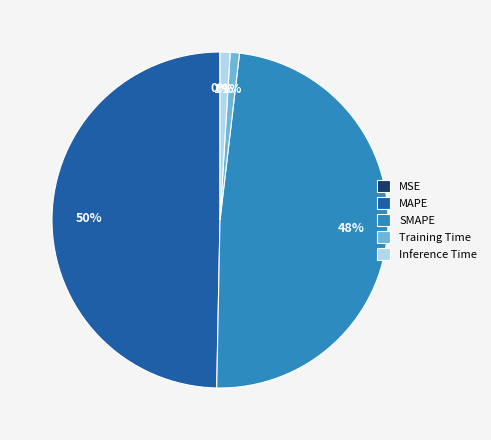

Do SMAPE and Inference Time together represent more than half of the pie?

No